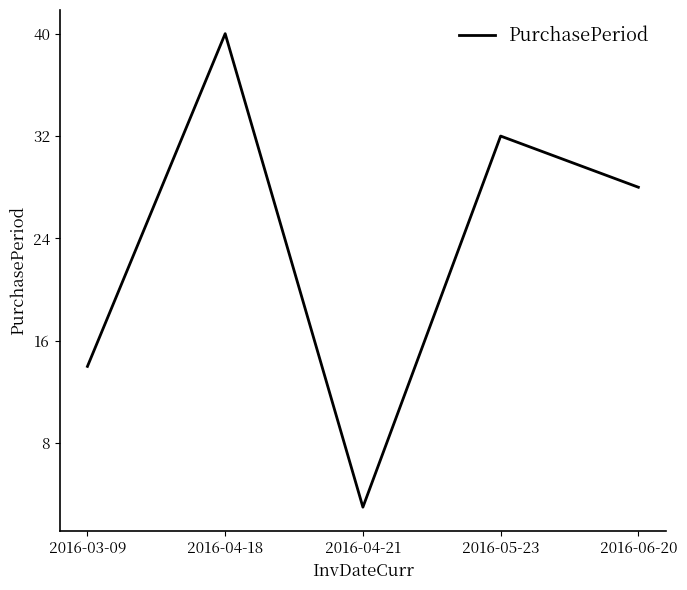

What is the change in value from 2016-03-09 to 2016-04-18?

+26